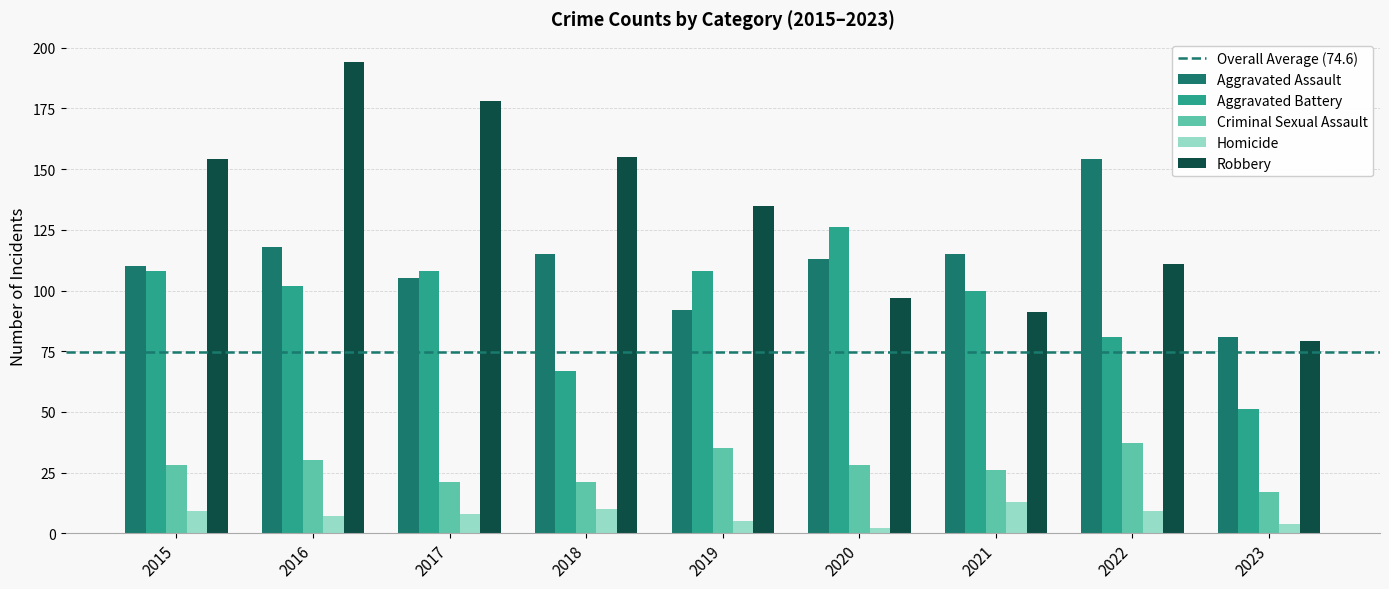

At which label does Aggravated Assault first exceed 113?

2016